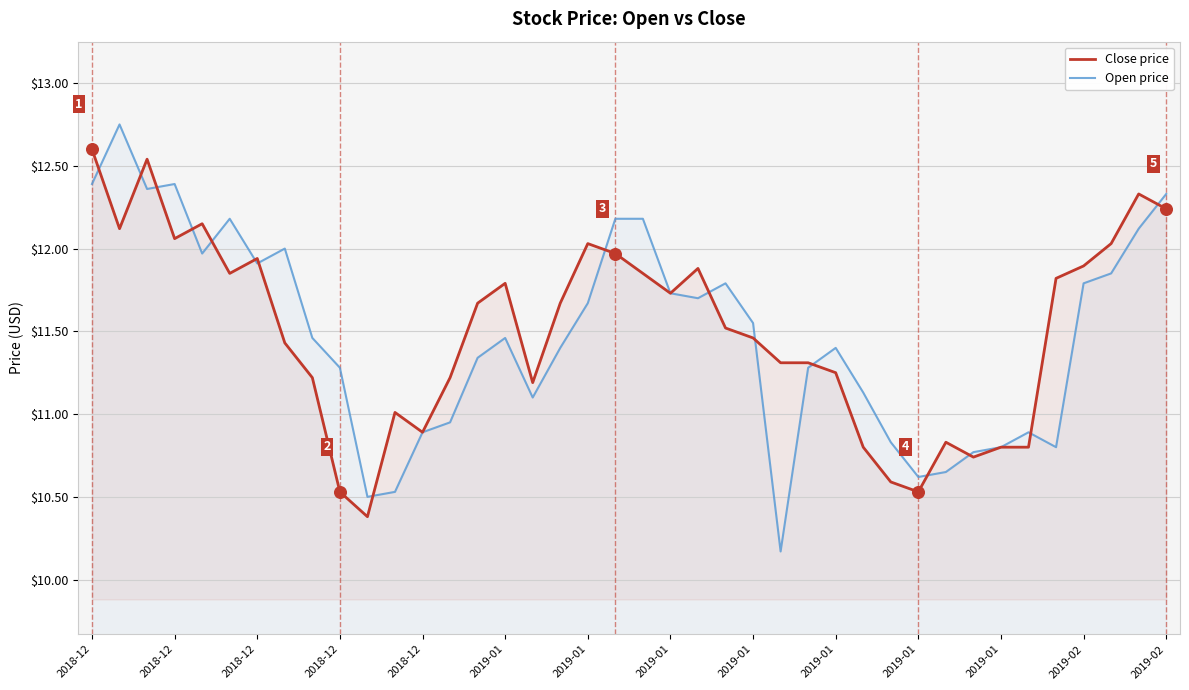

Which series contains the lowest Y value?

Open price